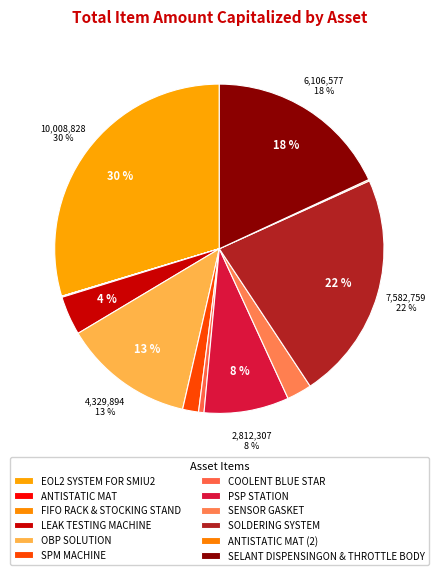

Do PSP STATION and SELANT DISPENSINGON & THROTTLE BODY together represent more than half of the pie?

No